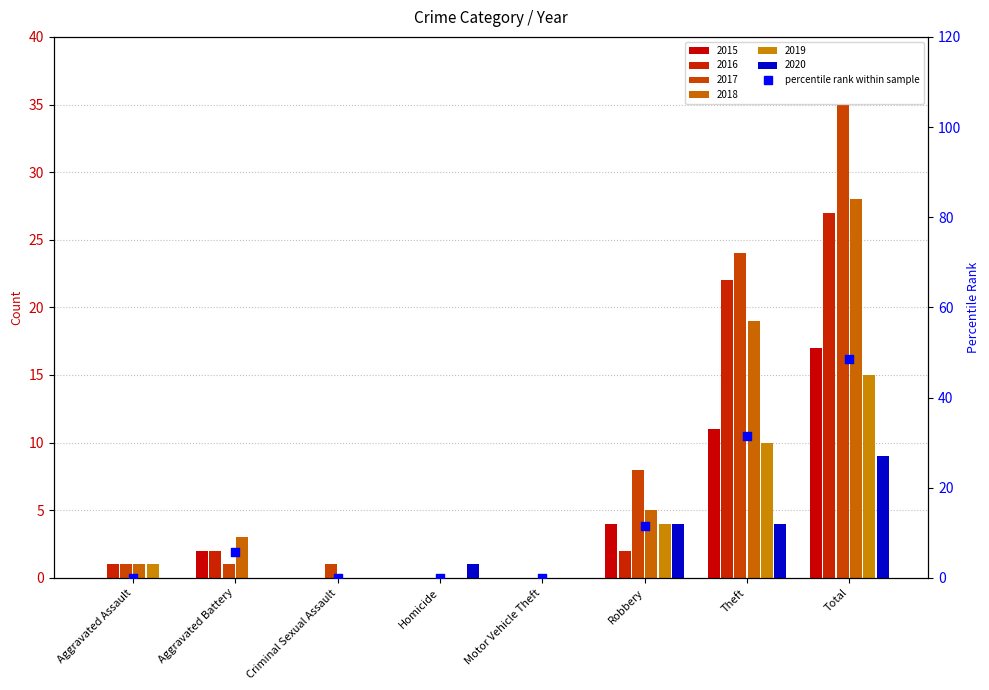

Which has a higher value, Aggravated Assault or Theft?

Theft